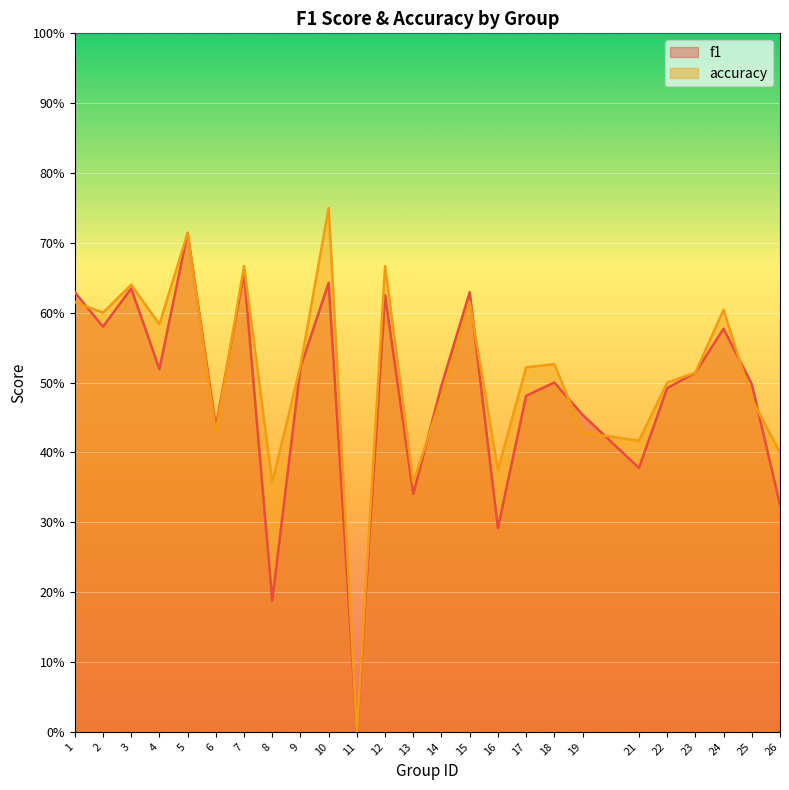

After their last crossing, which series has the higher values: accuracy or f1?

accuracy